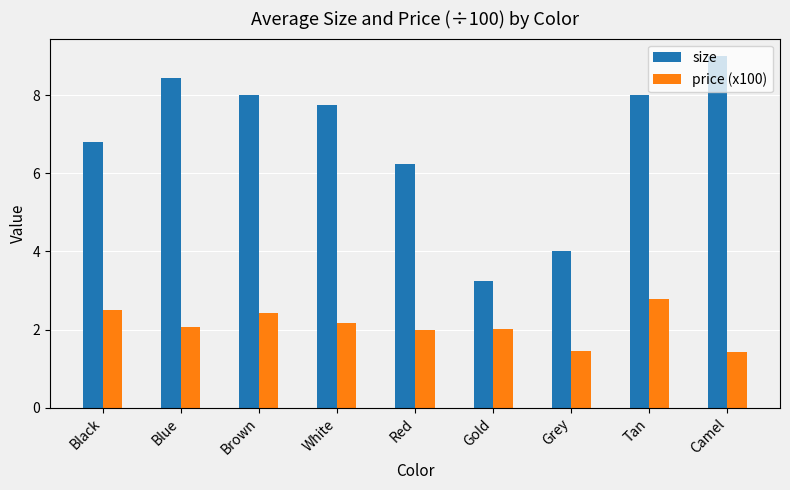

Which category has the lowest value in the size series?

Gold